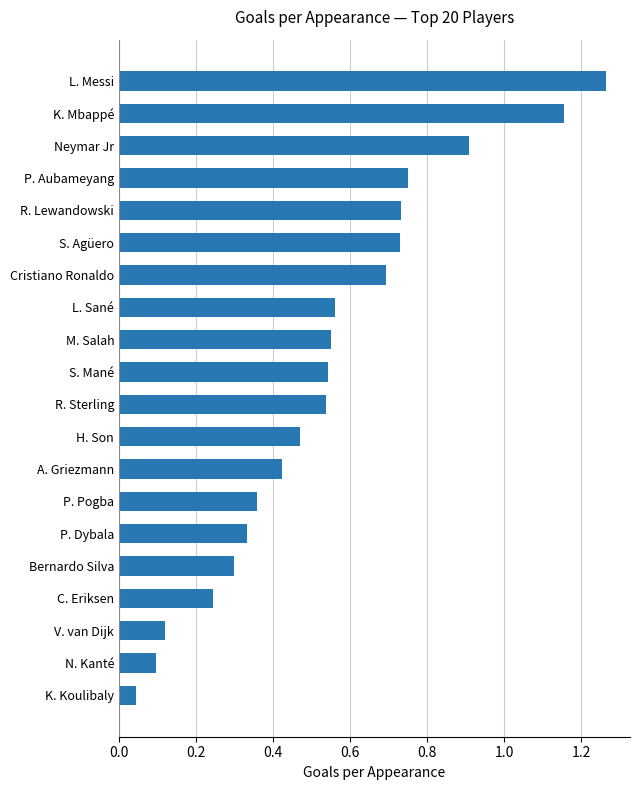

Count the number of categories in the chart.

20